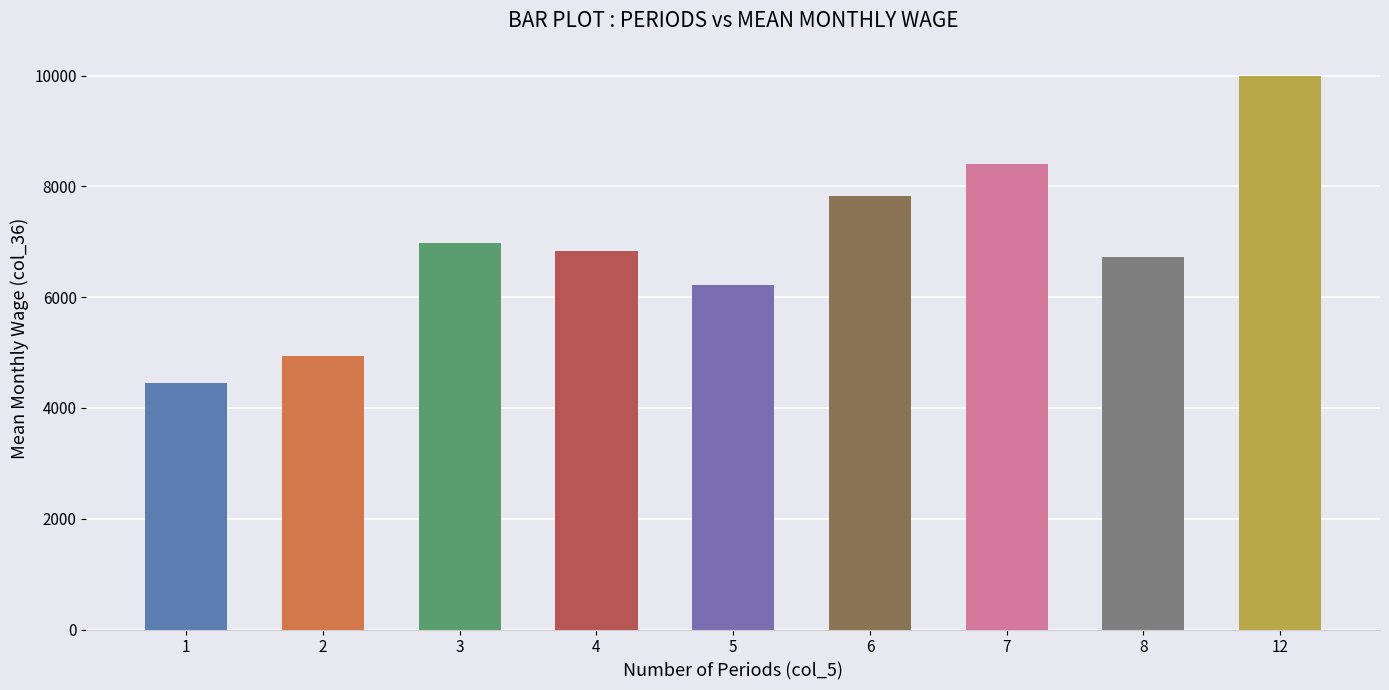

What is the difference between the maximum and second lowest values?

5068.0